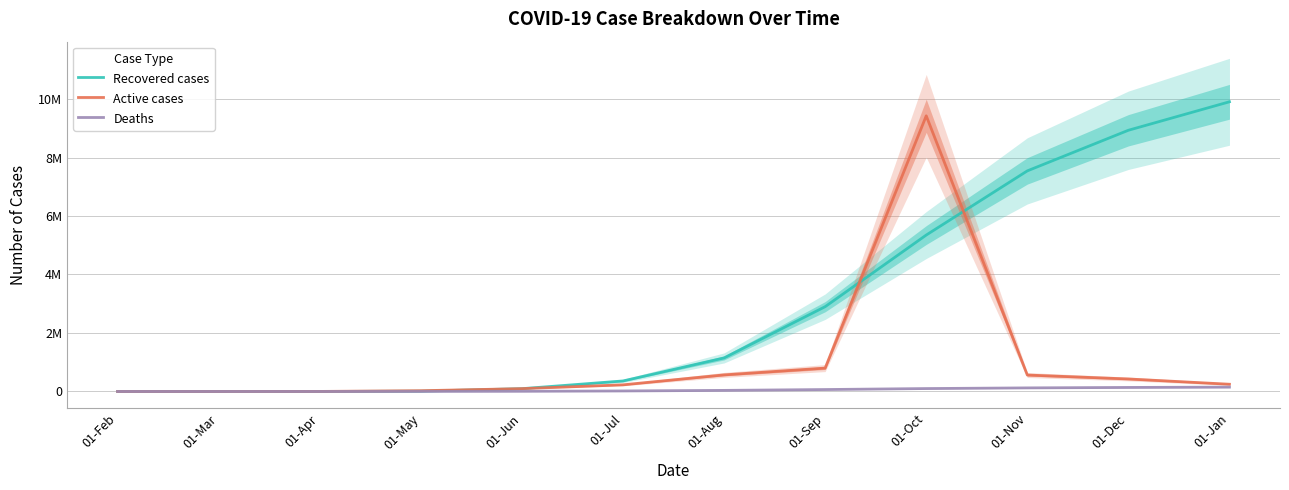

Rank the series at 01-Nov from lowest to highest value.

Deaths, Active cases, Recovered cases